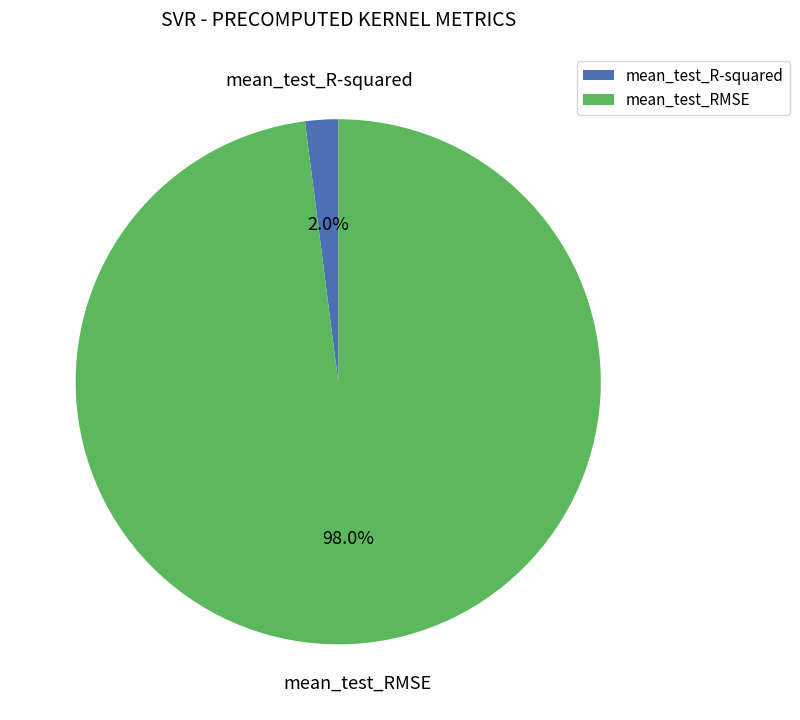

To the nearest percent, what percentage of the pie is mean_test_R-squared?

2%